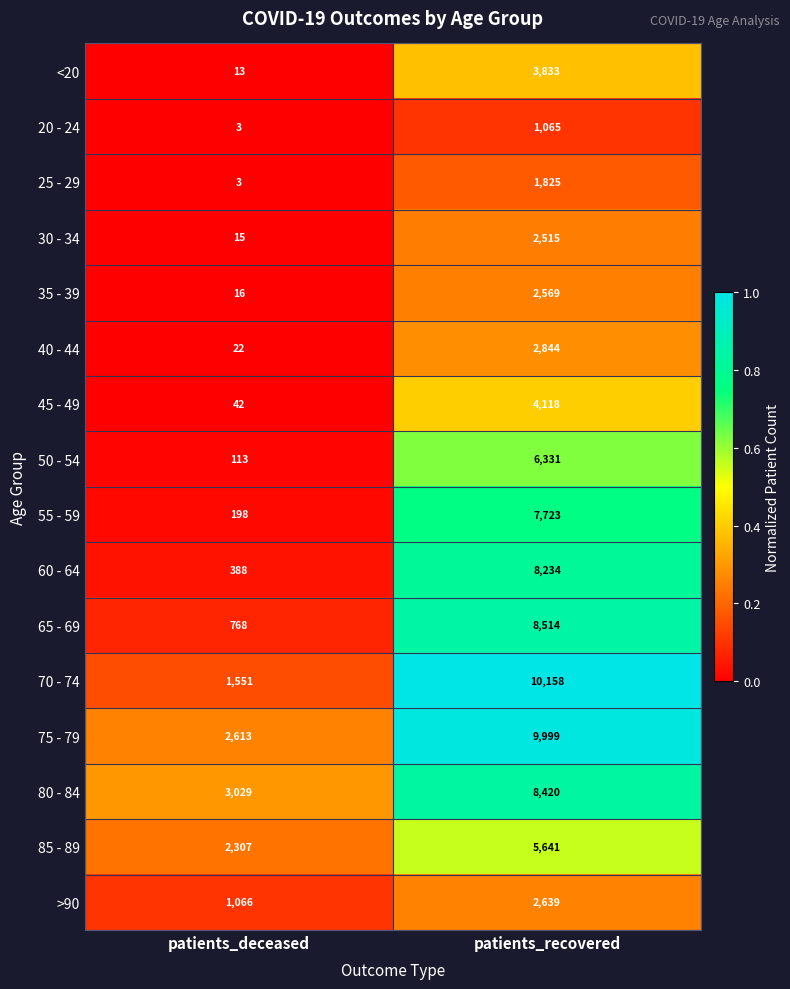

What is the difference between the maximum and minimum values in the 20 - 24 series?

1062